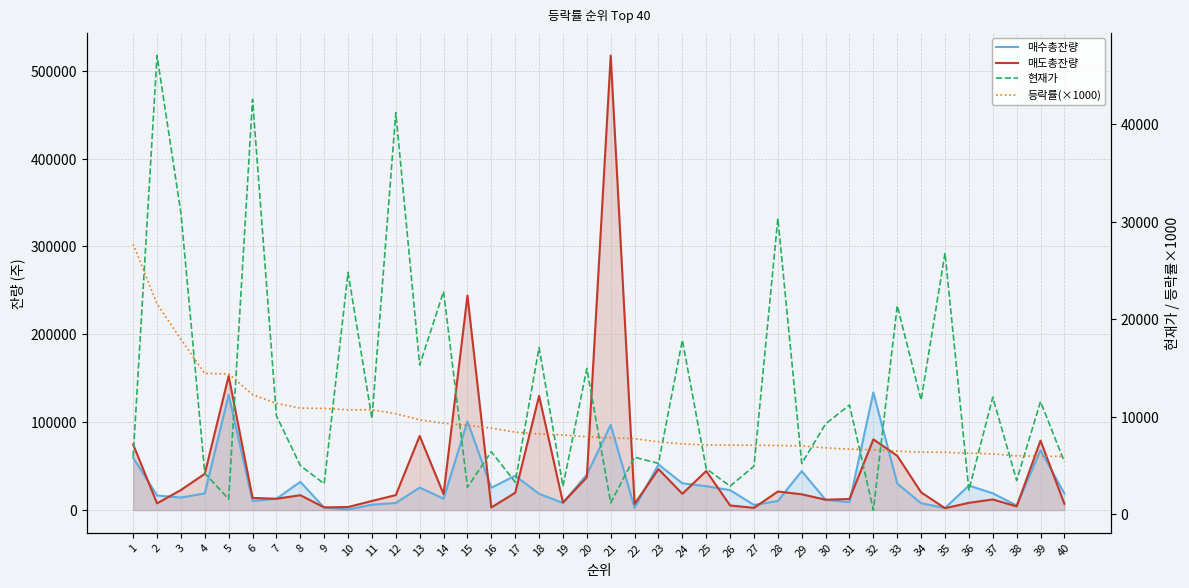

Reading left to right, what are all the values shown in this chart?

매수총잔량: 59497.0	16637.0	14256.0	19084.0	131012.0	10398.0	12883.0	32150.0	2796.0	652.0	6153.0	8092.0	25610.0	12948.0	100959.0	25357.0	39121.0	18517.0	8102.0	40412.0	96923.0	2600.0	51892.0	30449.0	27184.0	22716.0	5813.0	10386.0	44318.0	11646.0	8960.0	133795.0	30209.0	7749.0	2382.0	27869.0	19104.0	5204.0	68124.0	18826.0
매도총잔량: 74663.0	7649.0	22838.0	41280.0	152564.0	13829.0	12895.0	16938.0	3094.0	3469.0	10396.0	17056.0	84359.0	18177.0	244108.0	2975.0	19718.0	129971.0	8594.0	37306.0	517121.0	7019.0	46651.0	18522.0	44513.0	5260.0	2541.0	21147.0	17954.0	11796.0	12629.0	80465.0	61765.0	20157.0	2154.0	8270.0	12084.0	4192.0	79052.0	7176.0
현재가: 5900.0	47050.0	30900.0	4200.0	1550.0	42550.0	10100.0	4995.0	3115.0	24800.0	9820.0	41200.0	15300.0	22850.0	2755.0	6410.0	3285.0	17100.0	2860.0	14950.0	1170.0	5840.0	5210.0	17850.0	4675.0	2875.0	4925.0	30350.0	5200.0	9270.0	11200.0	420.0	21400.0	11700.0	26800.0	2465.0	12000.0	3455.0	11550.0	5370.0
등락률(×1000): 27710.0	21580.0	17940.0	14440.0	14390.0	12270.0	11360.0	10880.0	10850.0	10710.0	10710.0	10310.0	9680.0	9330.0	9110.0	8830.0	8420.0	8230.0	8130.0	7940.0	7830.0	7750.0	7420.0	7210.0	7100.0	7080.0	7070.0	7050.0	7000.0	6800.0	6670.0	6600.0	6470.0	6360.0	6350.0	6250.0	6190.0	5980.0	5960.0	5920.0